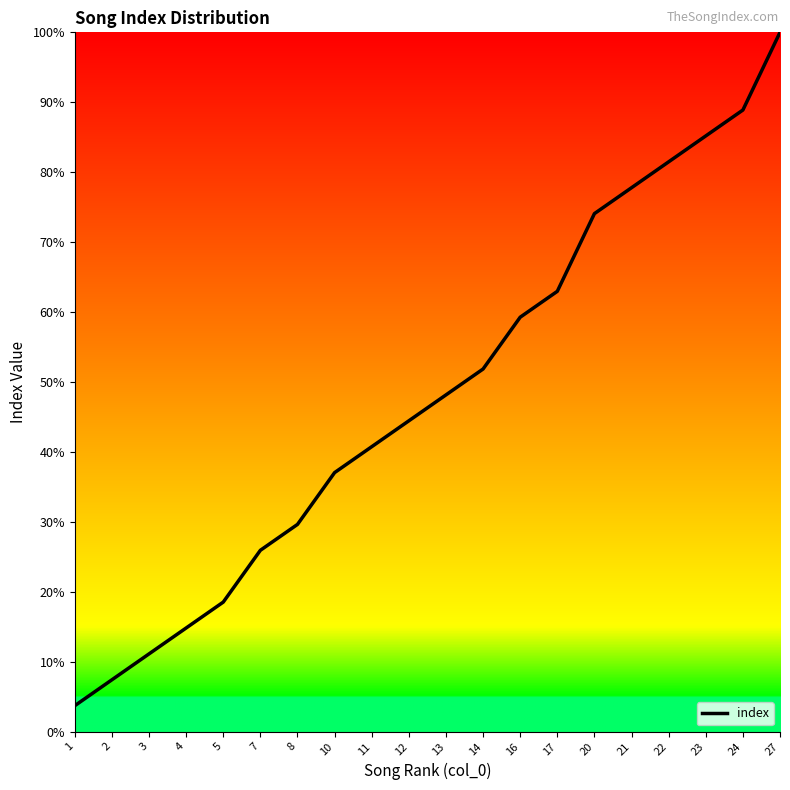

Reading left to right, transcribe all the data shown in this chart.

1=3.7	2=7.4	3=11.1	4=14.8	5=18.5	7=25.9	8=29.6	10=37.0	11=40.7	12=44.4	13=48.1	14=51.9	16=59.3	17=63.0	20=74.1	21=77.8	22=81.5	23=85.2	24=88.9	27=100.0